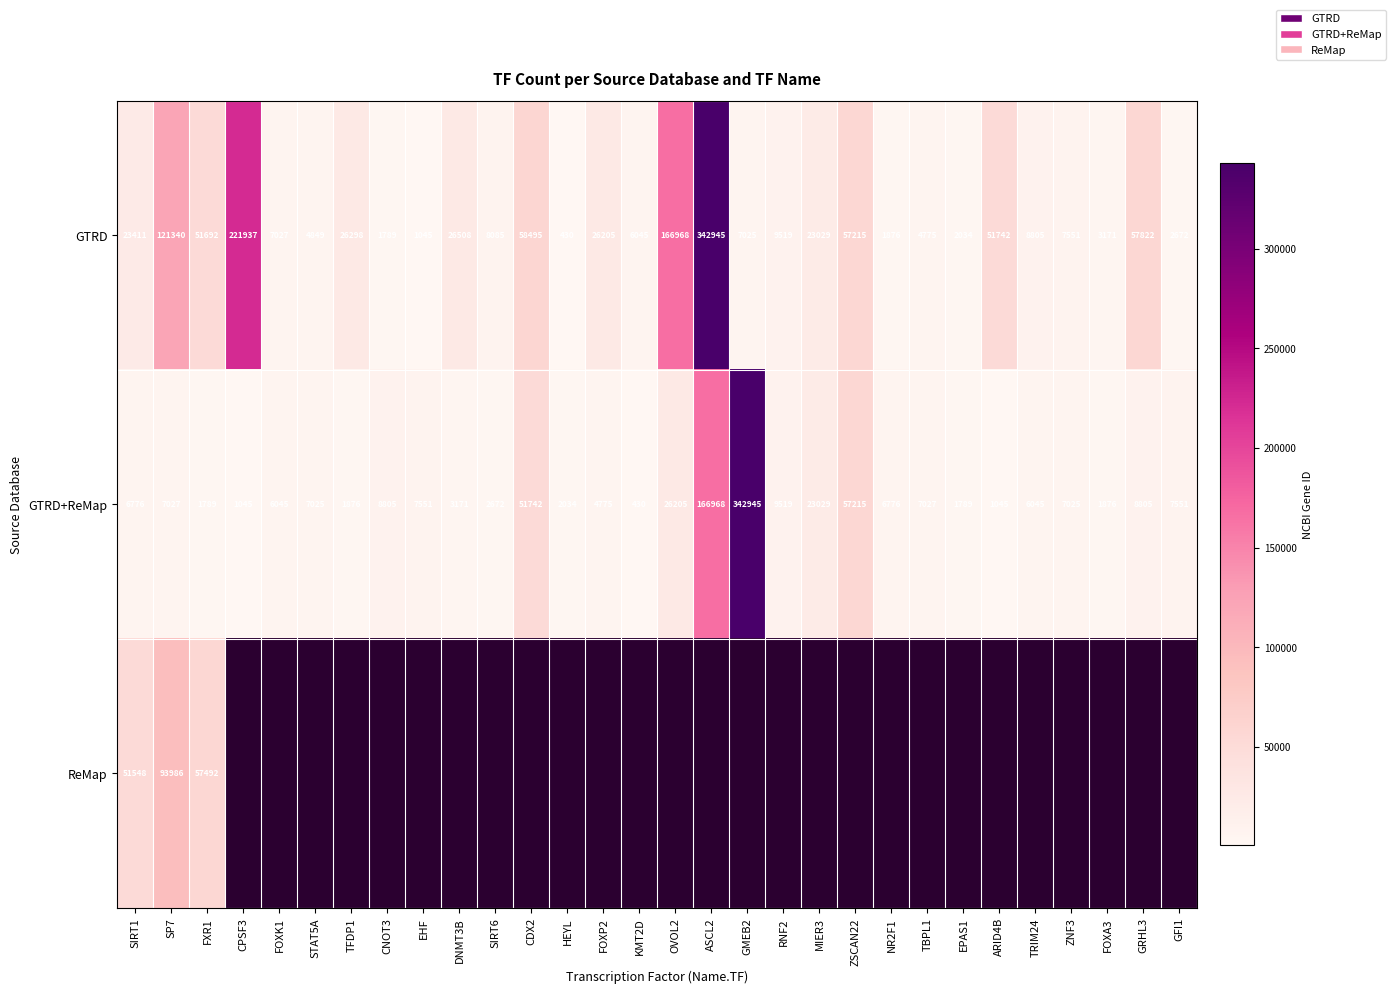

At how many categories does at least one series exceed 13454?

15